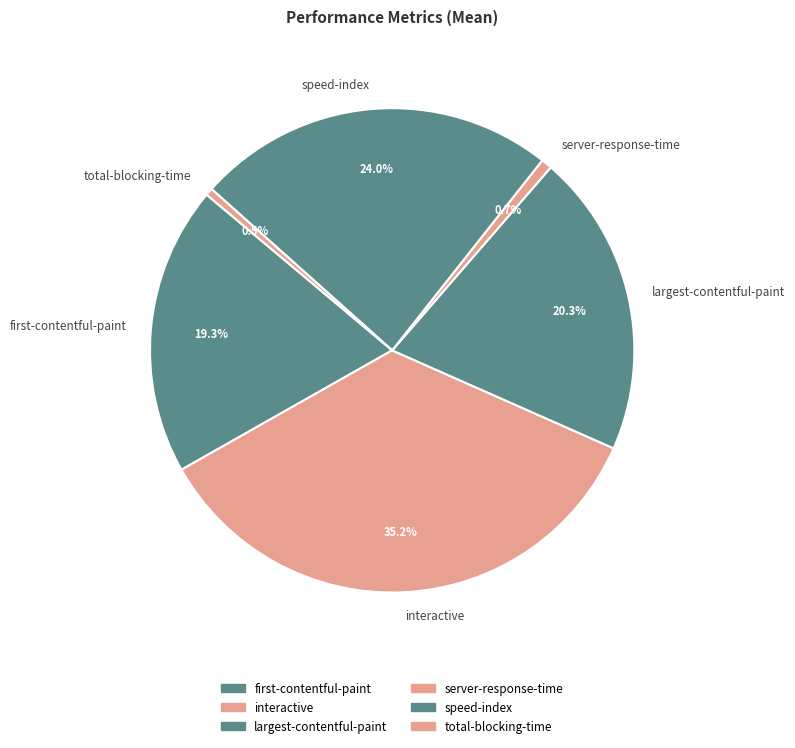

The largest-contentful-paint slice represents 20% of the pie. True or false?

True